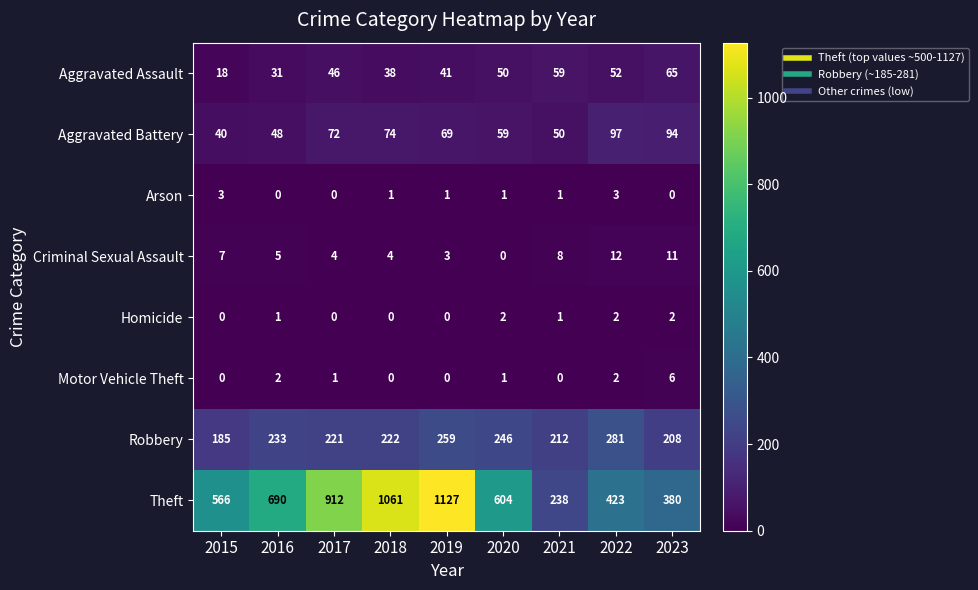

What is the minimum value for Aggravated Battery?

40